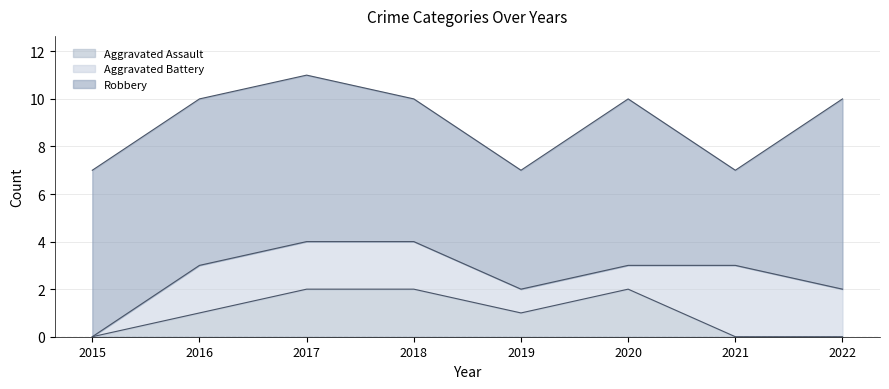

What is the difference between the maximum and second lowest values in the Robbery series?

3